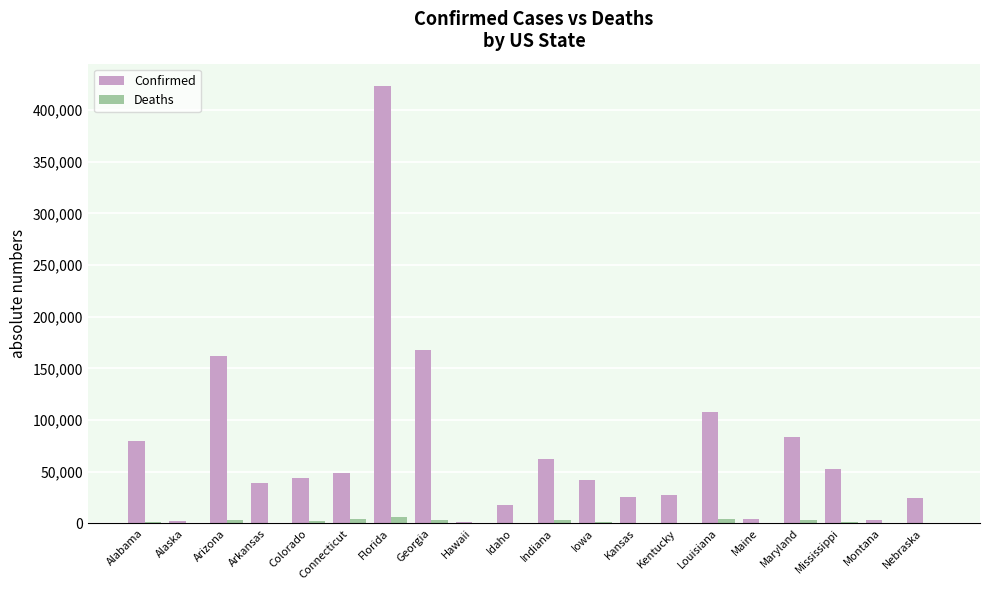

Between Alabama and Alaska, which series saw the biggest shift?

Confirmed